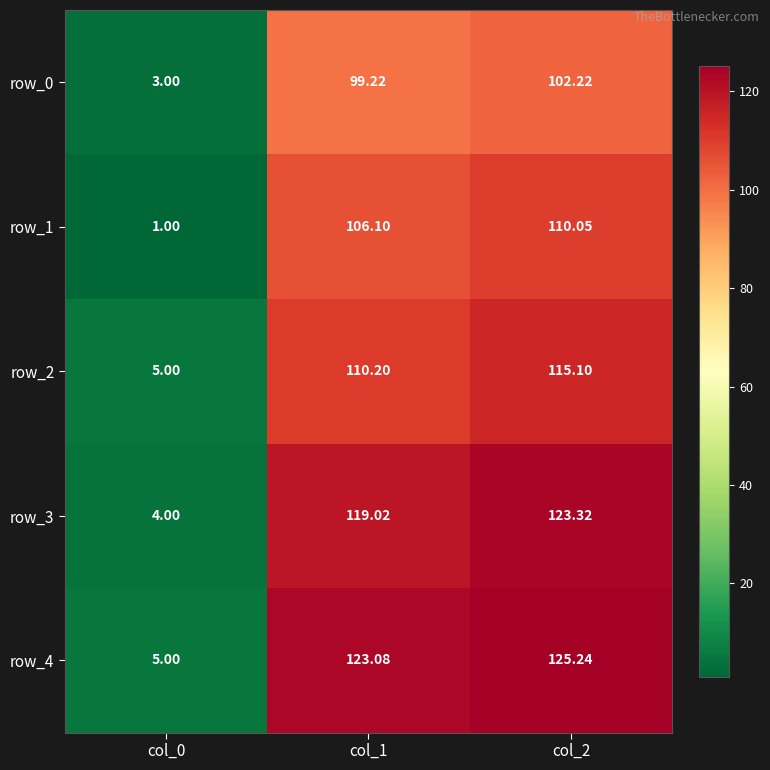

Rank the categories by row_4 value from lowest to highest.

col_0, col_1, col_2